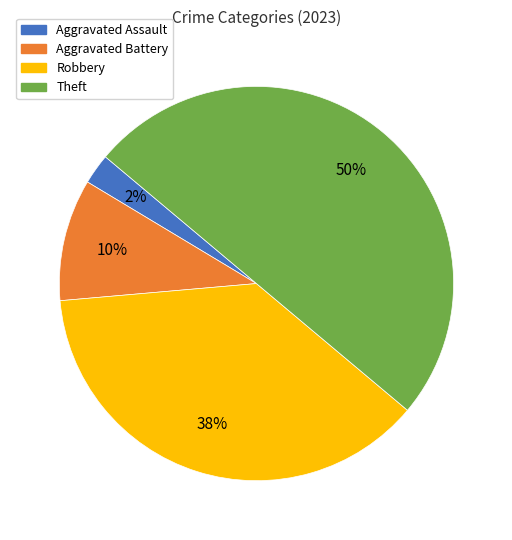

Which has a higher value, Aggravated Assault or Aggravated Battery?

Aggravated Battery